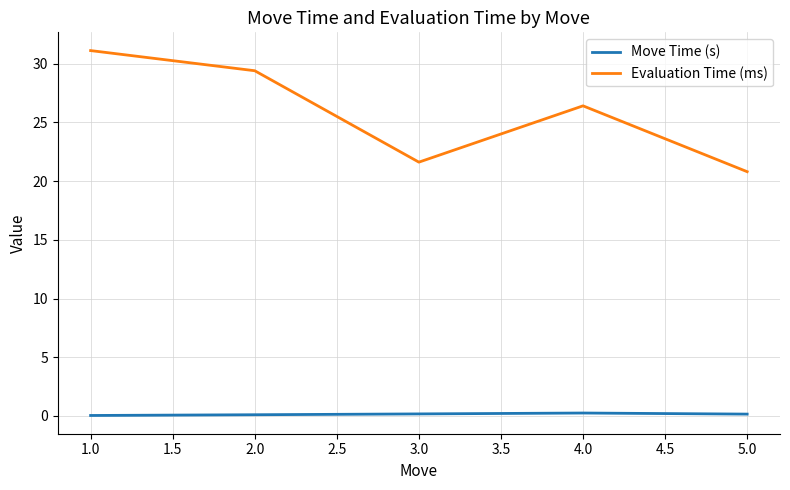

Which series has the largest total across all categories?

Evaluation Time (ms)